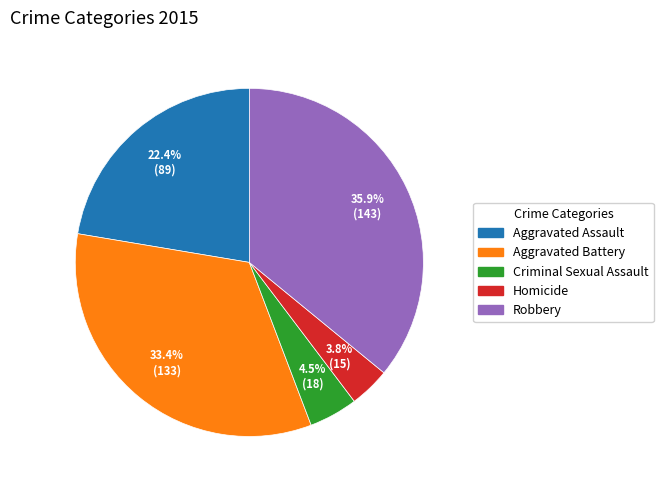

Which category has the smallest portion of the pie?

Homicide